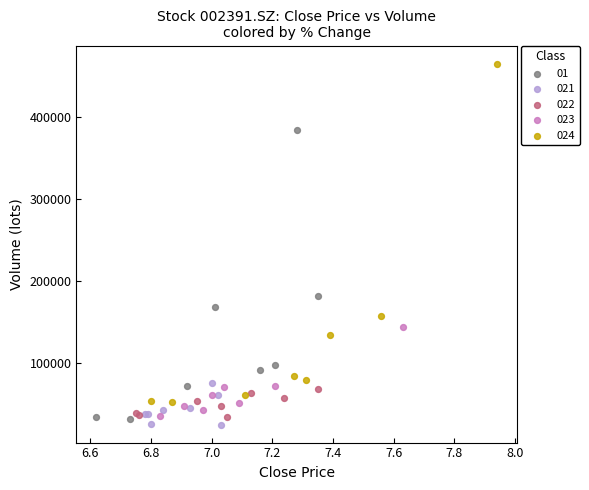

What are all the series names shown in the legend?

01, 021, 022, 023, 024